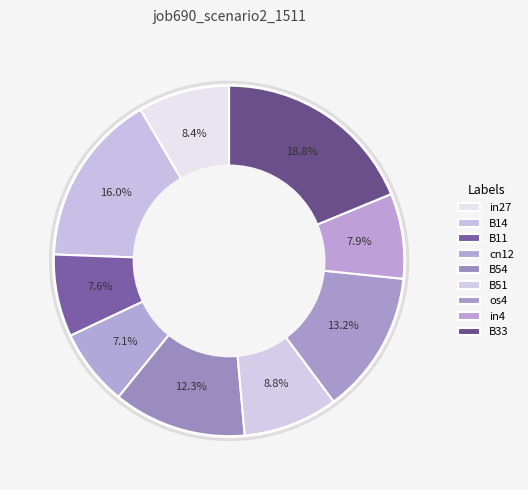

Does B11 represent more than half of the total?

No